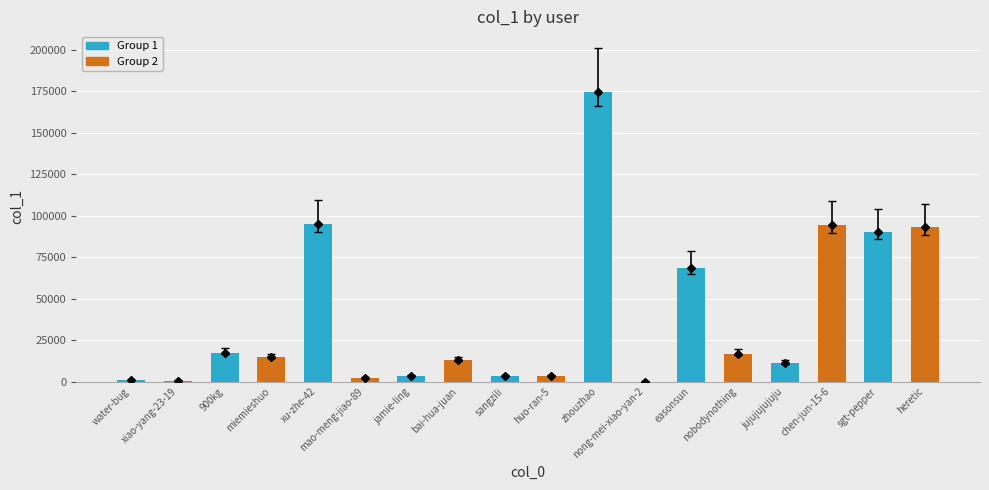

What is the greatest value displayed?

174941